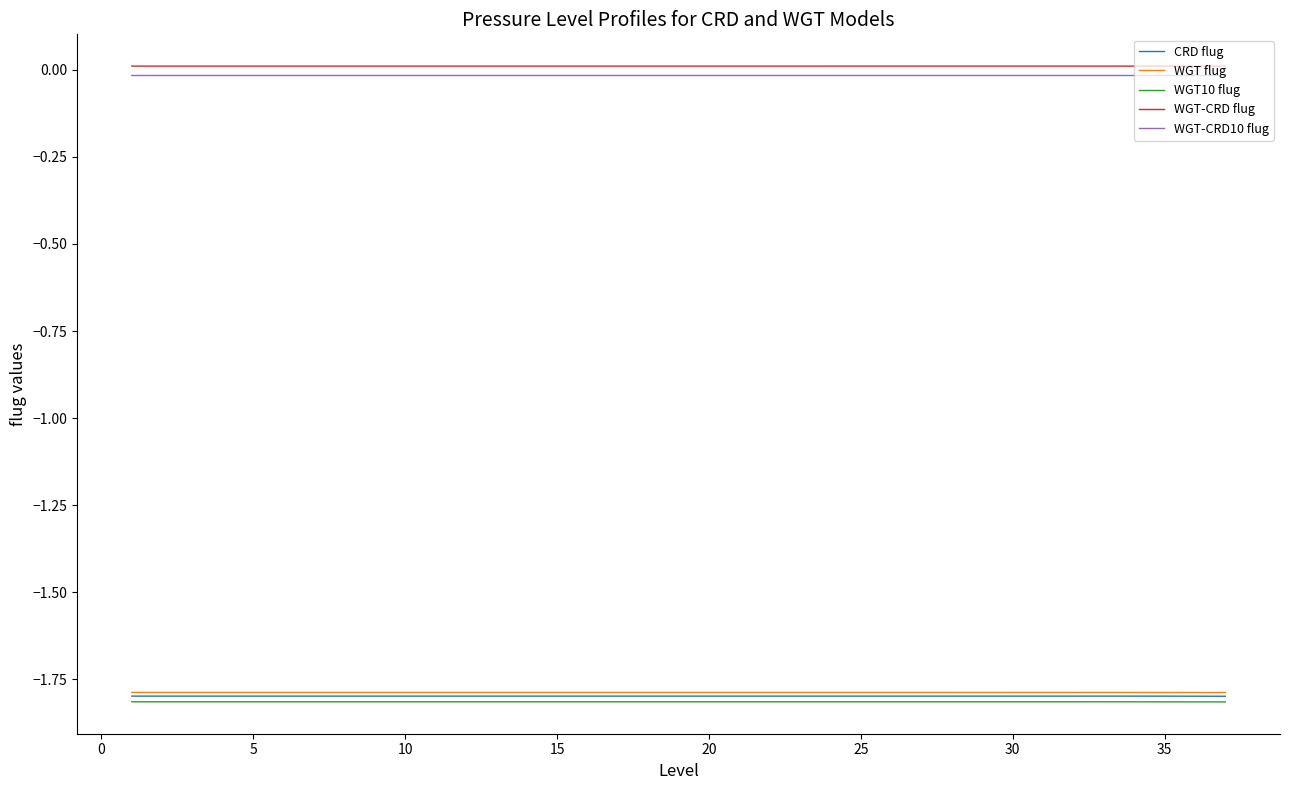

Does the chart have visible grid lines?

No